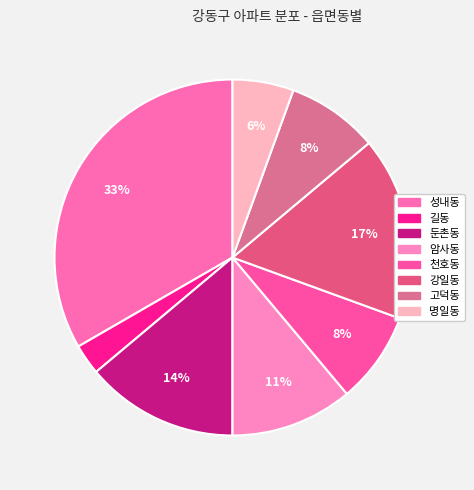

Which has a higher value, 고덕동 or 암사동?

암사동